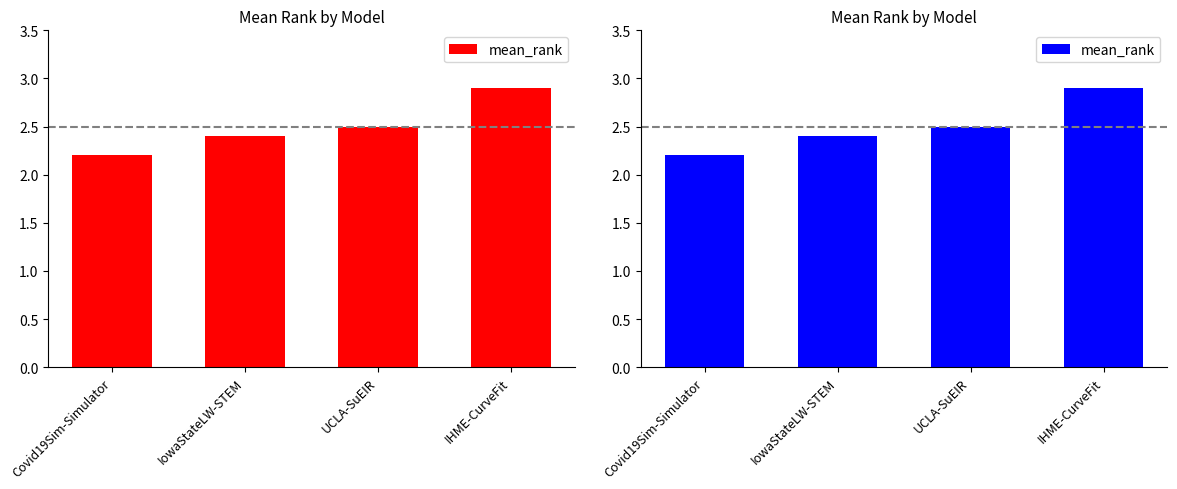

What is the ratio of the value at IHME-CurveFit to the value at IowaStateLW-STEM?

1.2